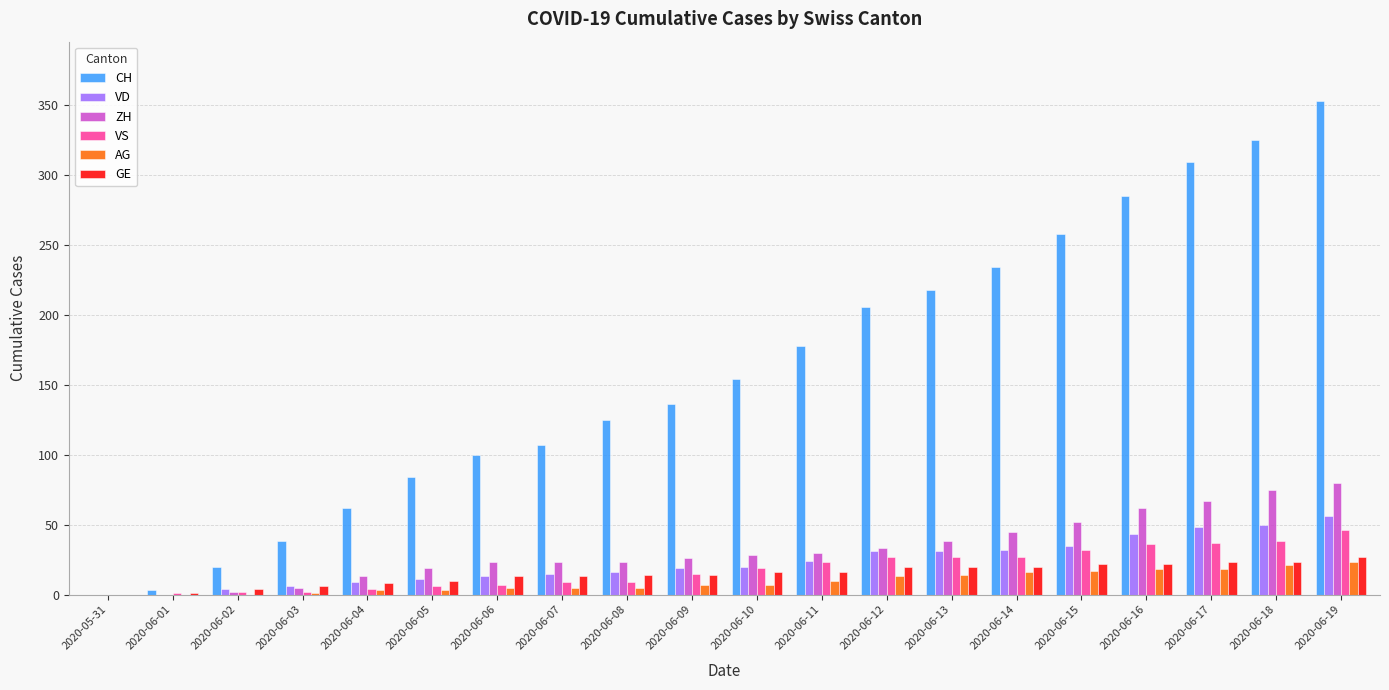

What is the sum of the VS values at 2020-06-07 and 2020-06-08?

18